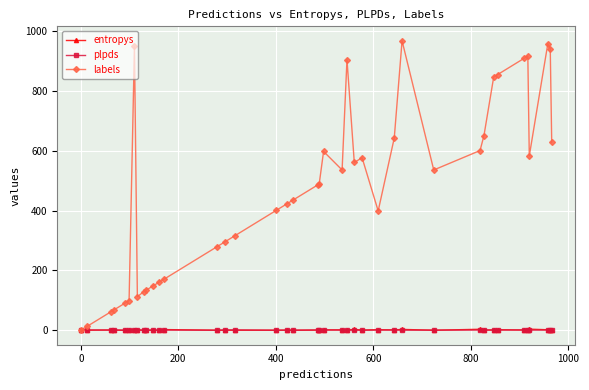

What is the maximum value for labels?

968.0